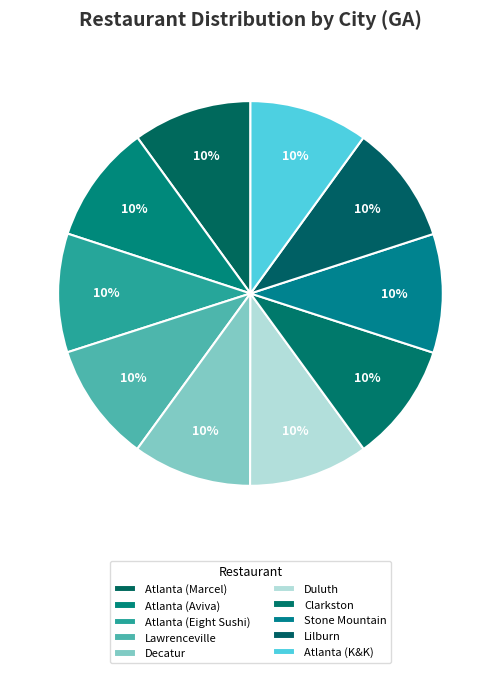

How many segments does this pie chart have?

10